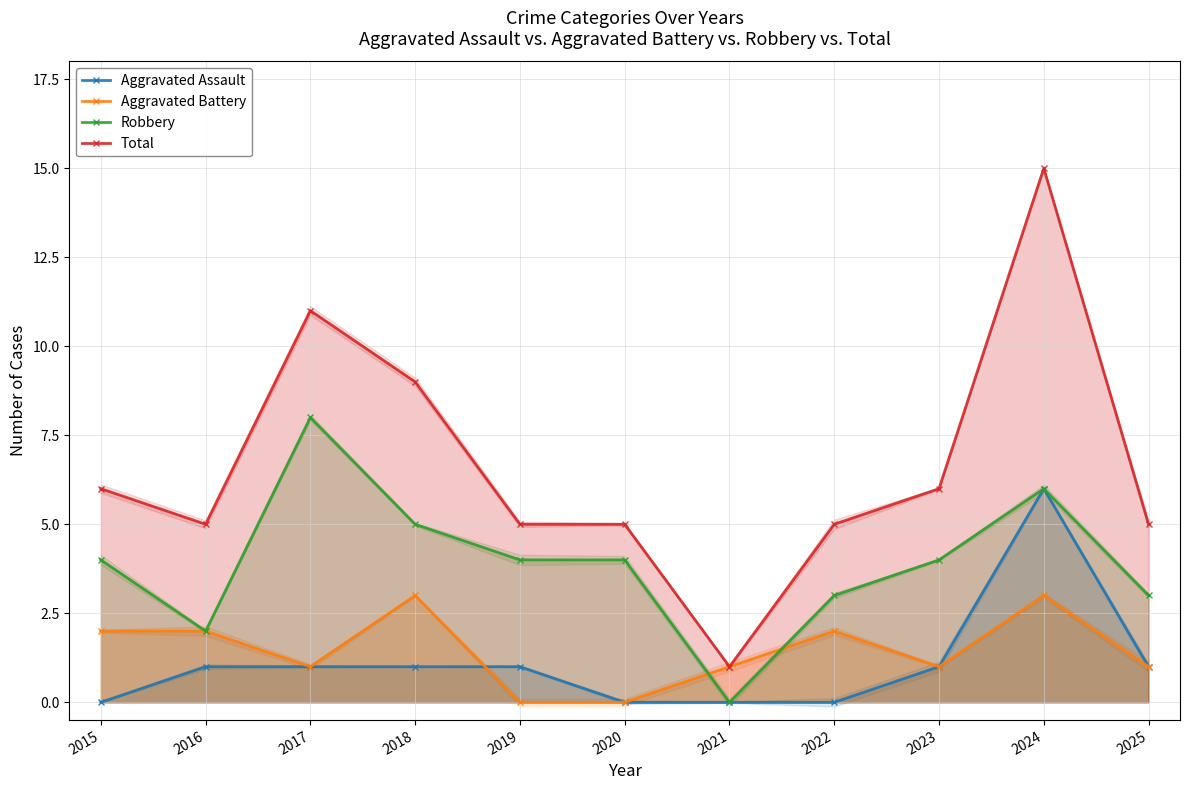

What is the total value across all series at 2022?

10